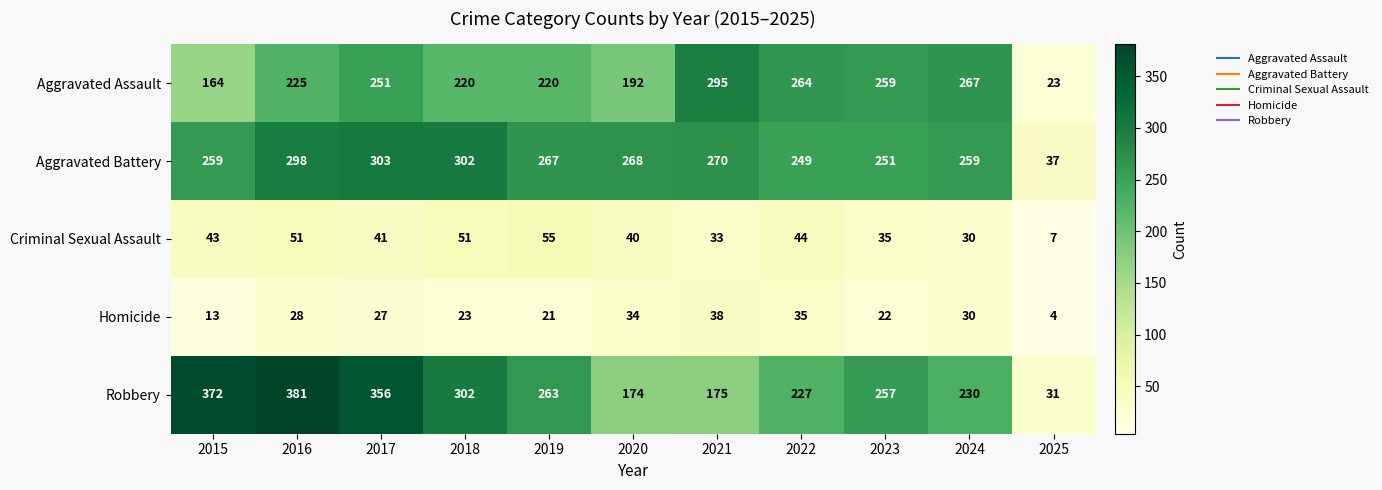

What is the approximate value of Aggravated Battery at 2024?

259